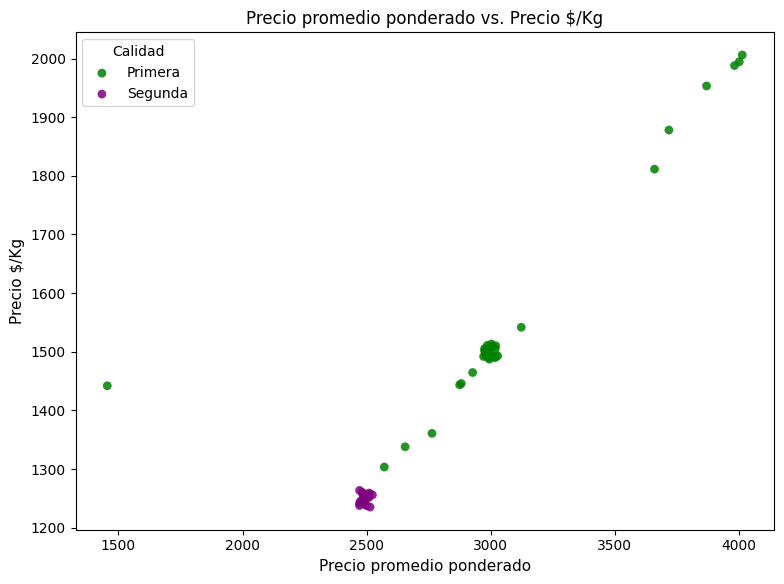

Which series reaches the maximum Y coordinate?

Primera